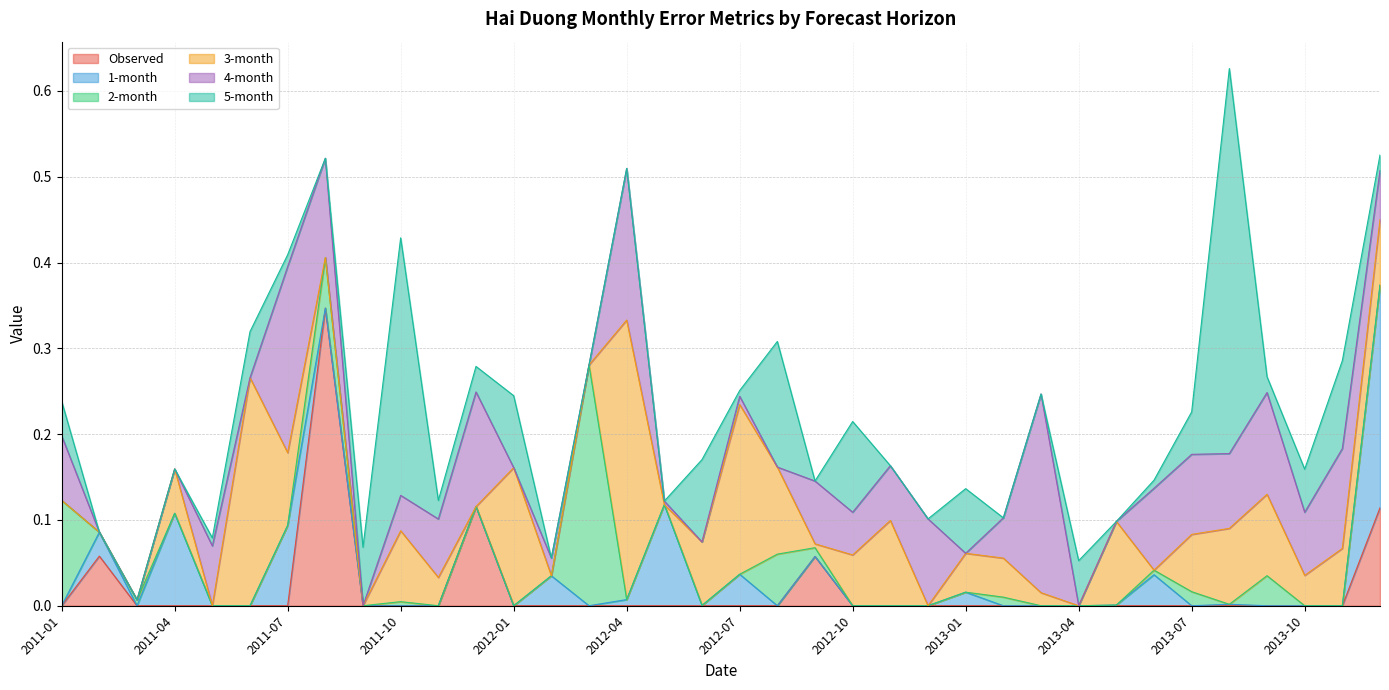

What is the difference between the second highest and minimum values in the 5-month series?

0.3